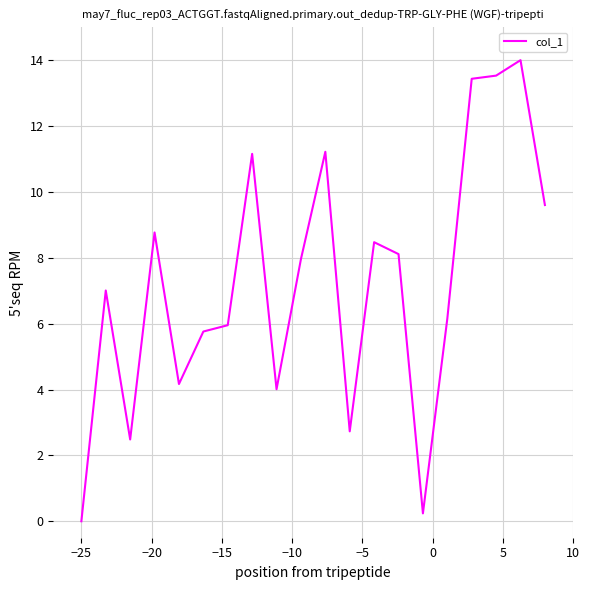

True or false: the data has more than 2 interior local peaks.

True